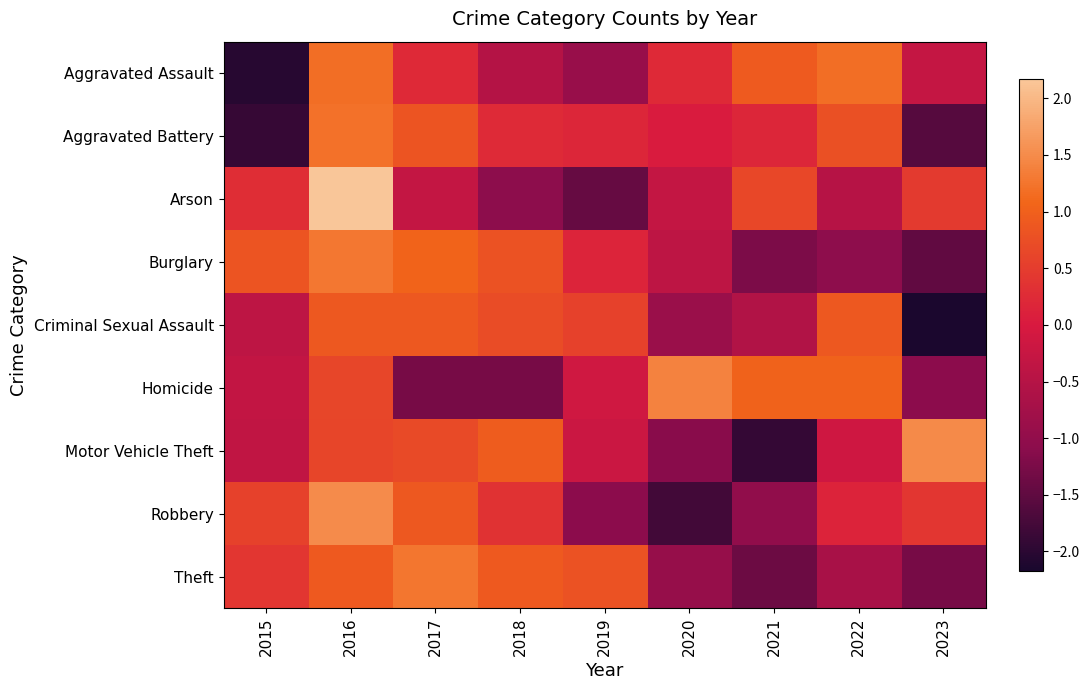

Reading left to right, extract all data points from this chart.

Aggravated Assault: 2015=-2.0	2016=1.2	2017=0.2	2018=-0.5	2019=-0.9	2020=0.2	2021=0.9	2022=1.2	2023=-0.3
Aggravated Battery: 2015=-1.9	2016=1.2	2017=0.8	2018=0.3	2019=0.2	2020=0.0	2021=0.2	2022=0.8	2023=-1.6
Arson: 2015=0.3	2016=2.2	2017=-0.3	2018=-1.1	2019=-1.4	2020=-0.3	2021=0.7	2022=-0.5	2023=0.5
Burglary: 2015=0.8	2016=1.3	2017=1.0	2018=0.8	2019=0.2	2020=-0.4	2021=-1.2	2022=-1.0	2023=-1.5
Criminal Sexual Assault: 2015=-0.4	2016=0.9	2017=0.9	2018=0.7	2019=0.6	2020=-0.9	2021=-0.5	2022=0.9	2023=-2.1
Homicide: 2015=-0.3	2016=0.6	2017=-1.3	2018=-1.3	2019=-0.1	2020=1.4	2021=1.0	2022=1.0	2023=-1.1
Motor Vehicle Theft: 2015=-0.3	2016=0.6	2017=0.7	2018=0.9	2019=-0.2	2020=-1.1	2021=-1.9	2022=-0.1	2023=1.5
Robbery: 2015=0.6	2016=1.5	2017=0.9	2018=0.4	2019=-1.1	2020=-1.8	2021=-1.0	2022=0.1	2023=0.4
Theft: 2015=0.4	2016=0.9	2017=1.3	2018=0.9	2019=0.8	2020=-0.9	2021=-1.4	2022=-0.7	2023=-1.3